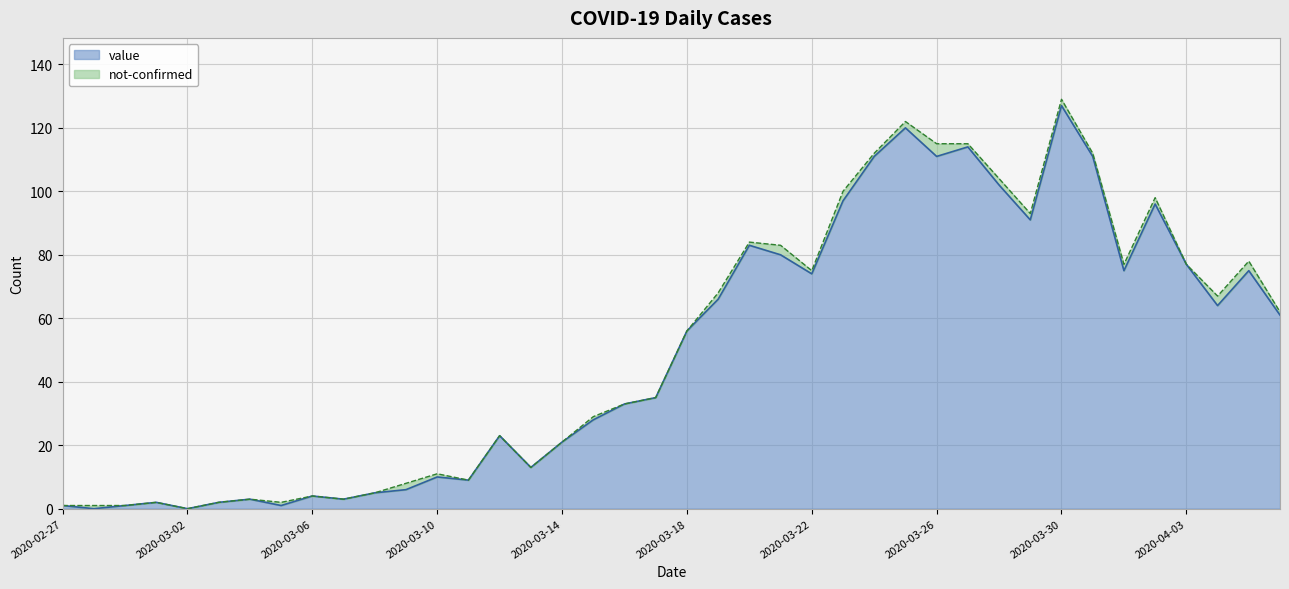

True or false: the data has more than 2 interior local peaks.

True